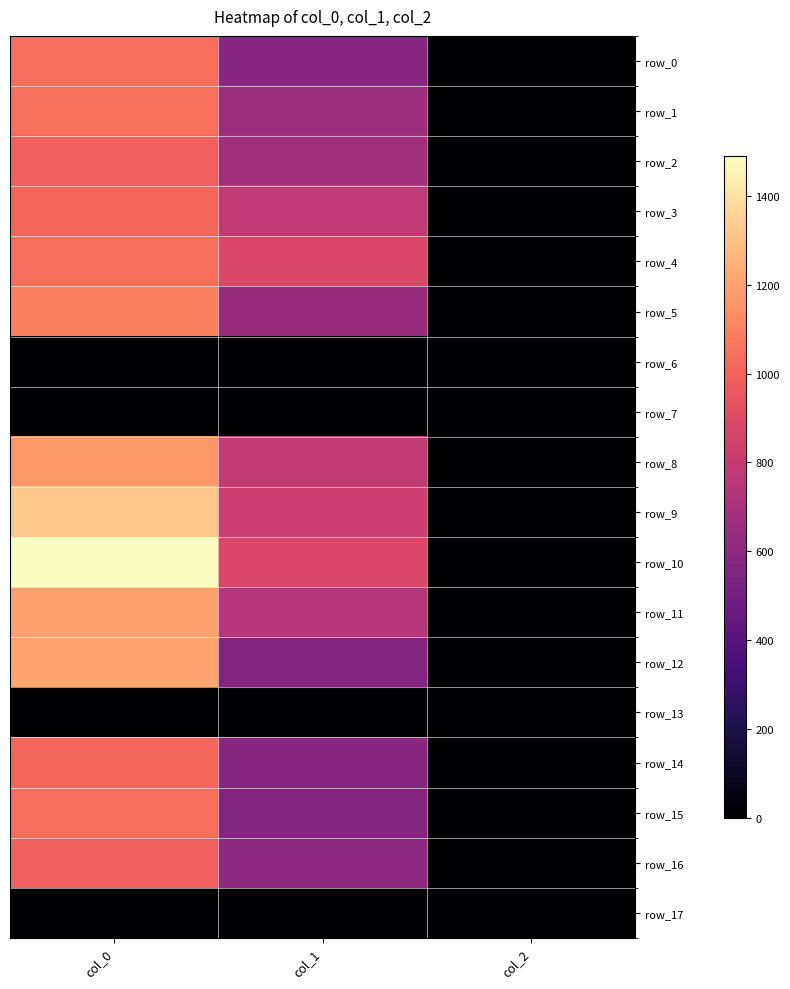

What is the sum of the row_5 values at col_2 and col_1?

639.9